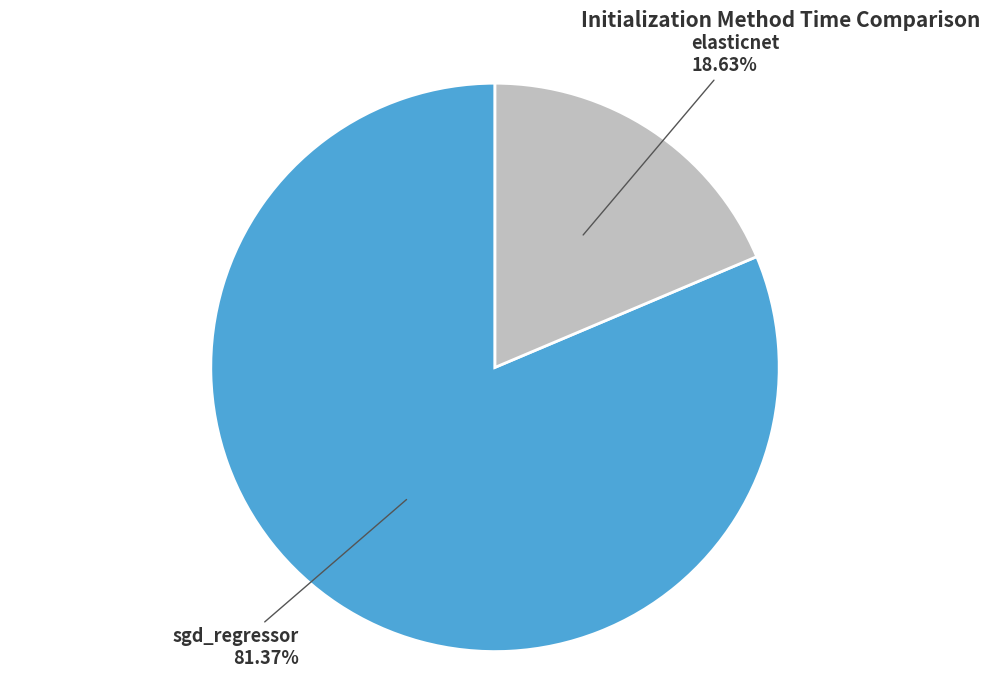

What is the smallest slice in the pie chart?

elasticnet